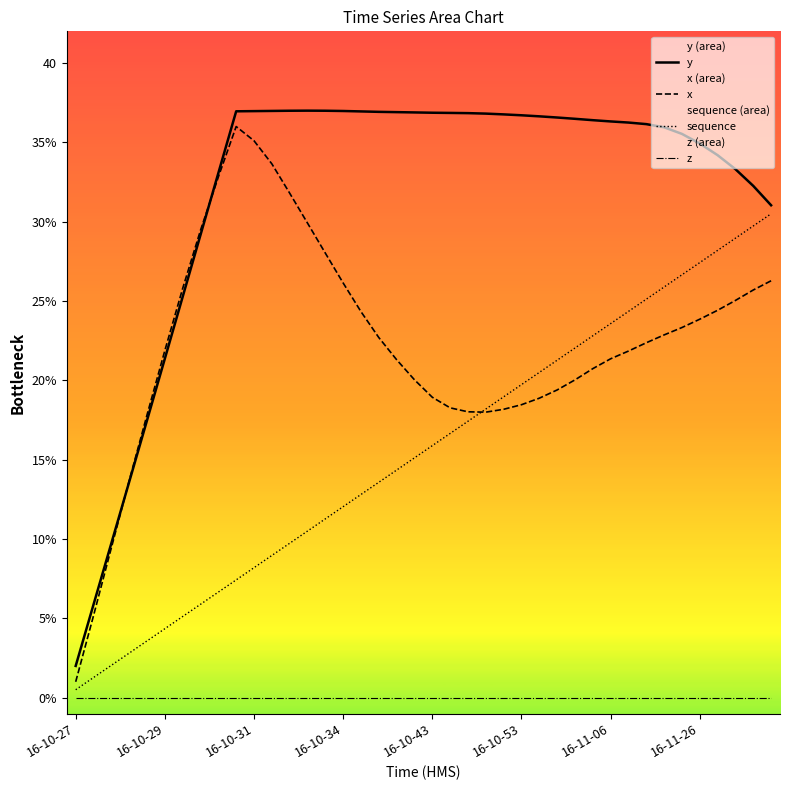

How many intersections are there between sequence and x?

1